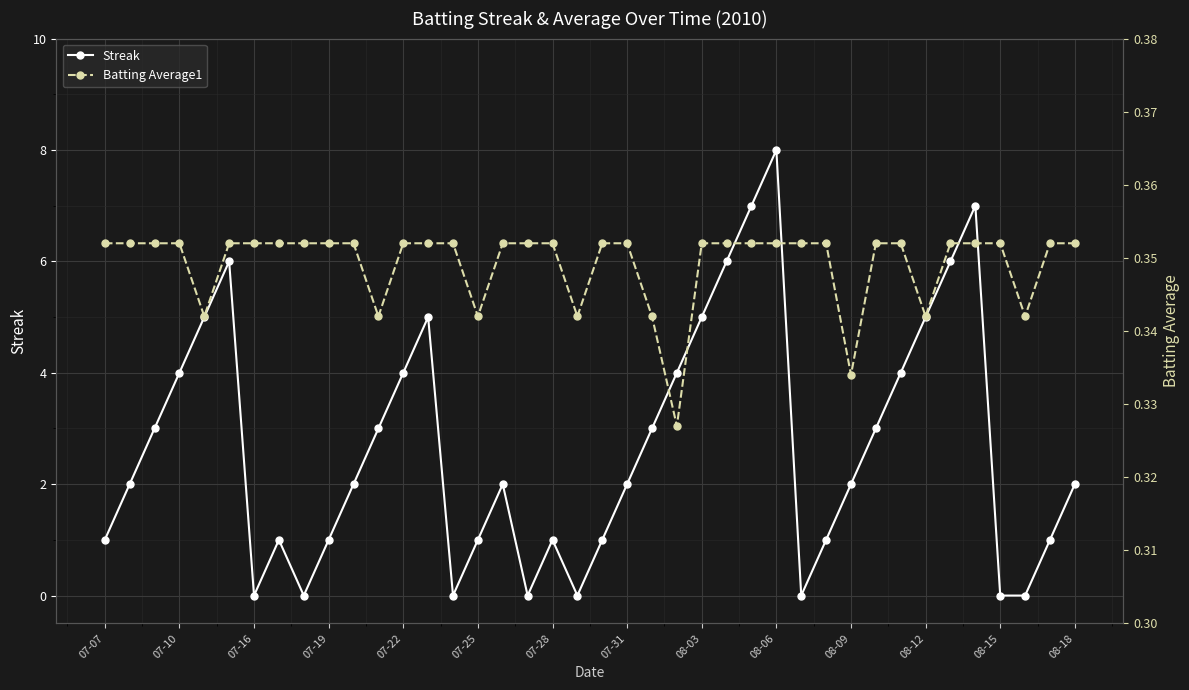

True or false: Batting Average1 and Streak cross at least once.

True